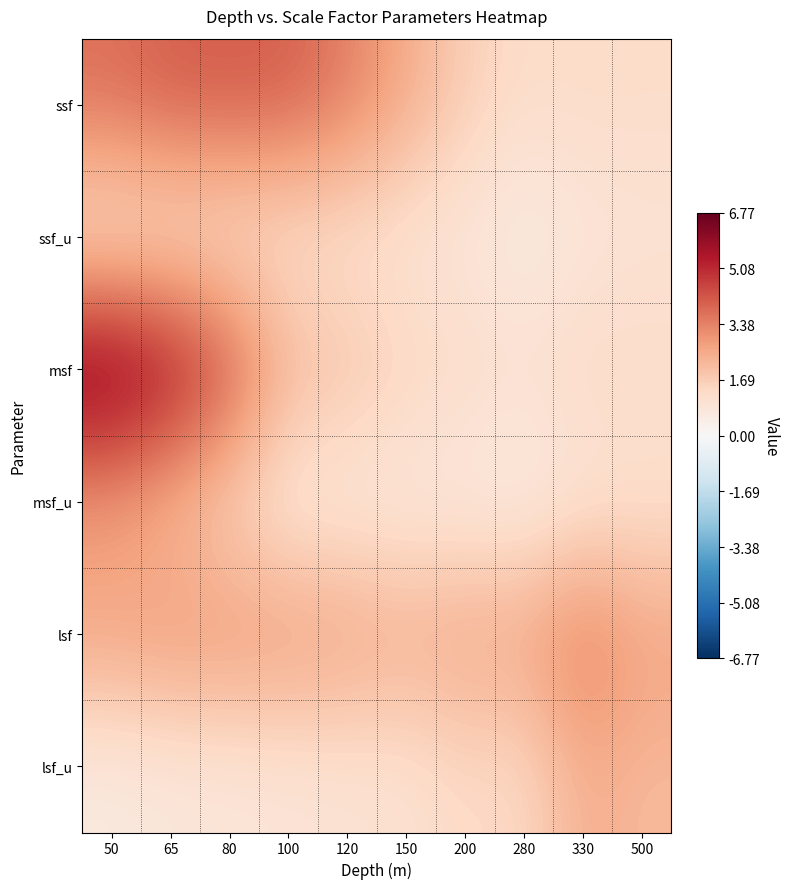

Reading left to right, transcribe all the data shown in this chart.

ssf: 50=3.8	65=4.1	80=4.2	100=4.1	120=3.5	150=2.6	200=1.7	280=1.2	330=1.3	500=1.3
ssf_u: 50=0.8	65=1.0	80=1.0	100=1.0	120=1.0	150=0.9	200=0.8	280=0.5	330=0.8	500=0.9
msf: 50=6.8	65=5.9	80=4.5	100=2.4	120=2.0	150=1.5	200=1.3	280=1.2	330=1.4	500=1.3
msf_u: 50=2.6	65=2.1	80=1.4	100=0.6	120=0.7	150=0.6	200=0.6	280=0.5	330=0.9	500=1.0
lsf: 50=2.8	65=3.0	80=3.1	100=3.0	120=2.9	150=2.6	200=2.8	280=2.8	330=3.6	500=2.8
lsf_u: 50=0.6	65=0.8	80=0.8	100=0.9	120=1.0	150=1.0	200=1.3	280=1.3	330=2.5	500=2.2